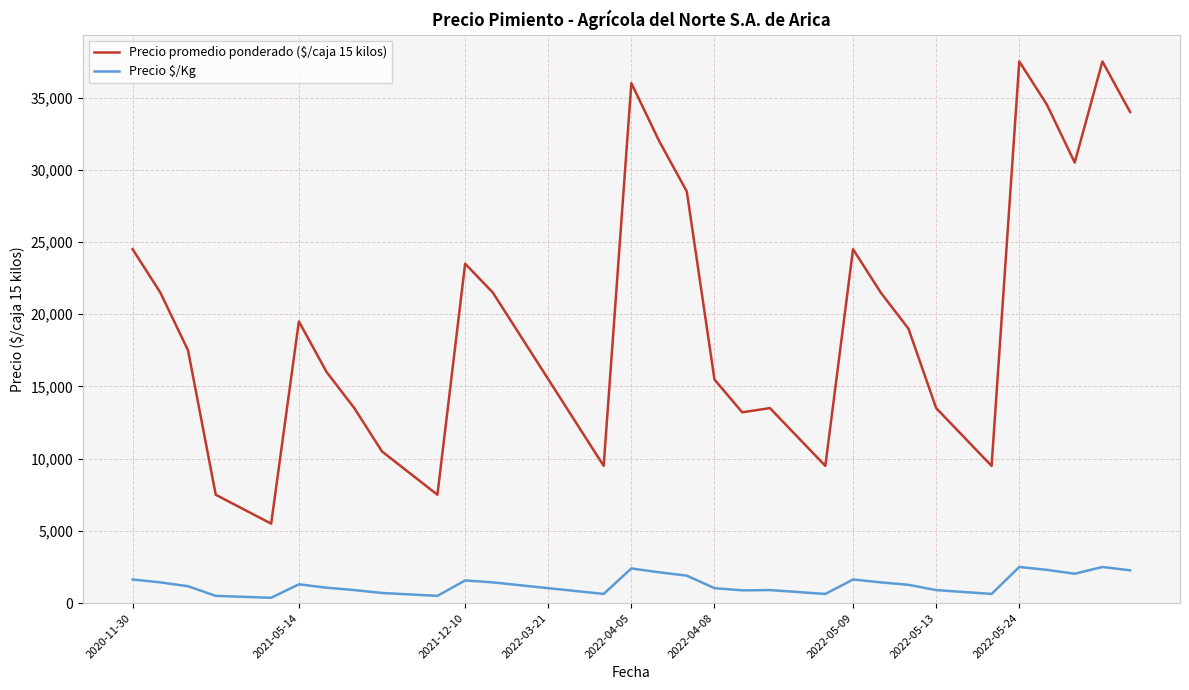

Which series has the largest total across all categories?

Precio promedio ponderado ($/caja 15 kilos)